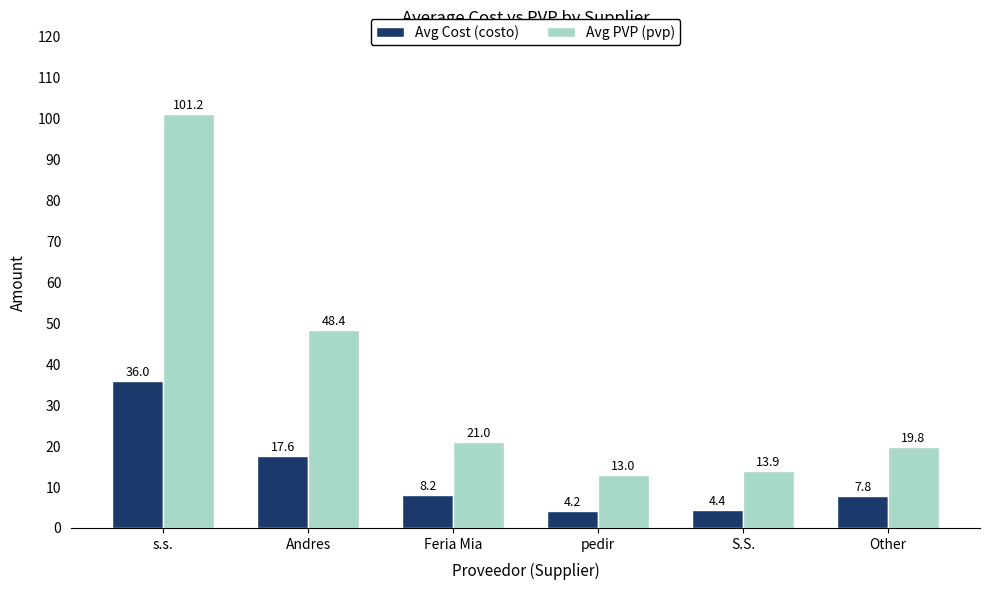

Rank the series at S.S. from highest to lowest value.

Avg PVP (pvp), Avg Cost (costo)